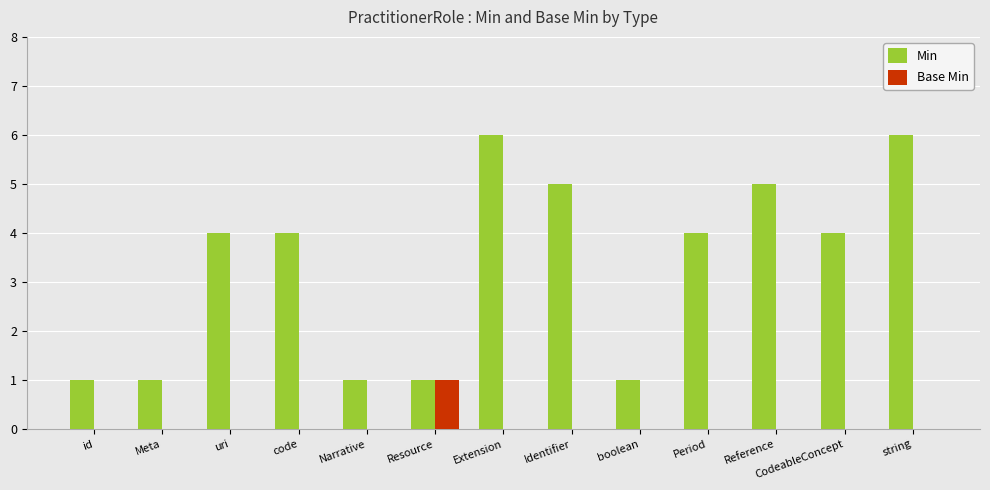

What is the approximate value of Min at CodeableConcept?

4